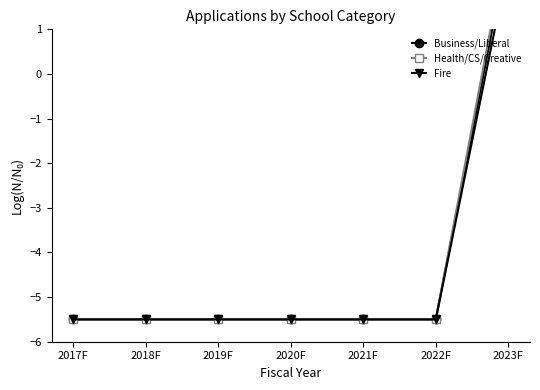

Which series has the largest range (max minus min)?

Health/CS/Creative